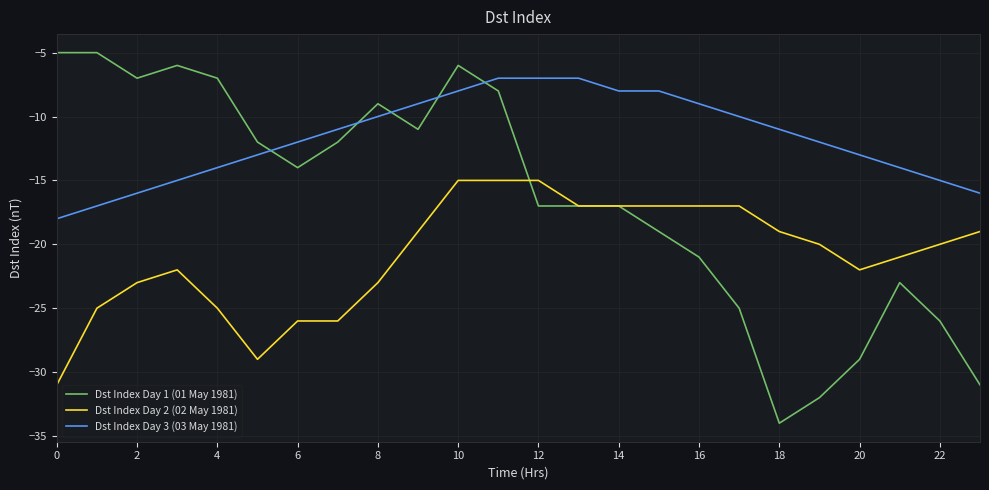

What is the lowest value of the Dst Index Day 3 (03 May 1981) series?

-18